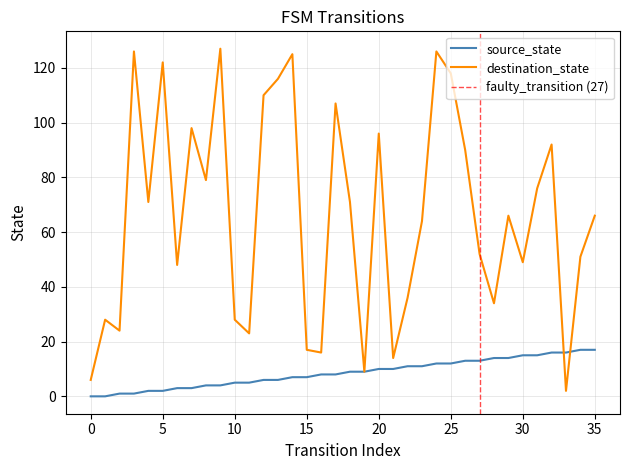

What is the sum of all source_state values?

306